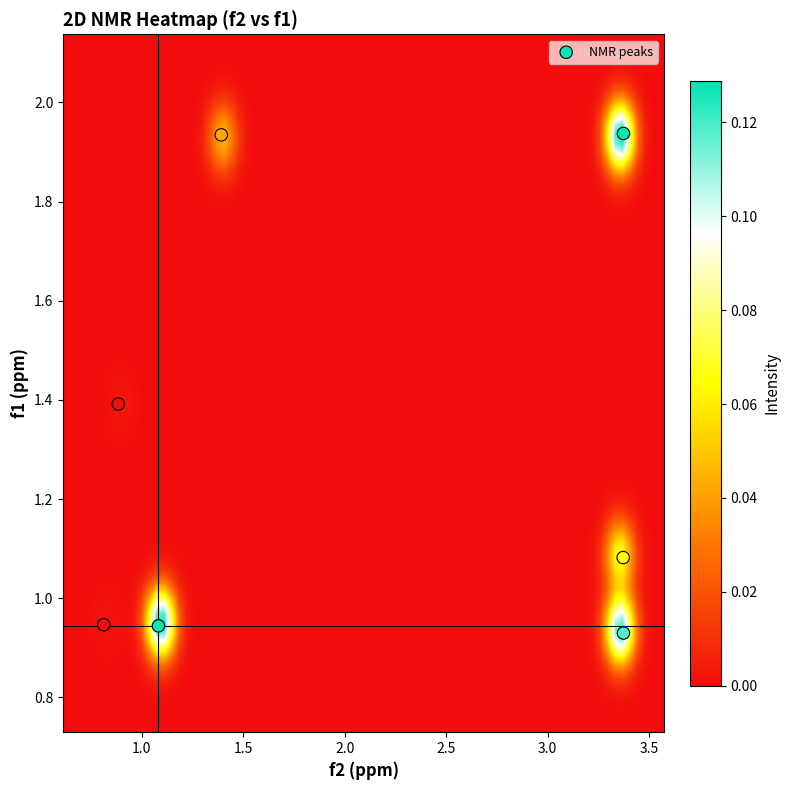

What is the range of X values (max minus min)?

2.6